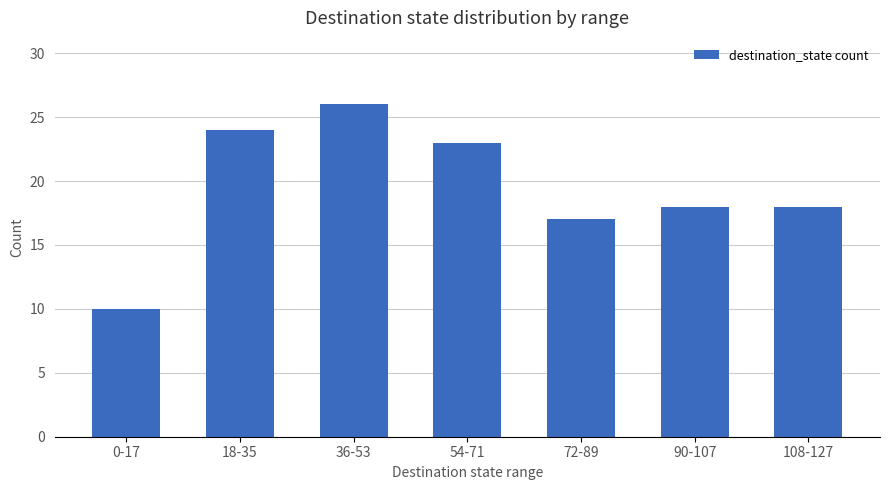

What is the change in value from 72-89 to 108-127?

+1